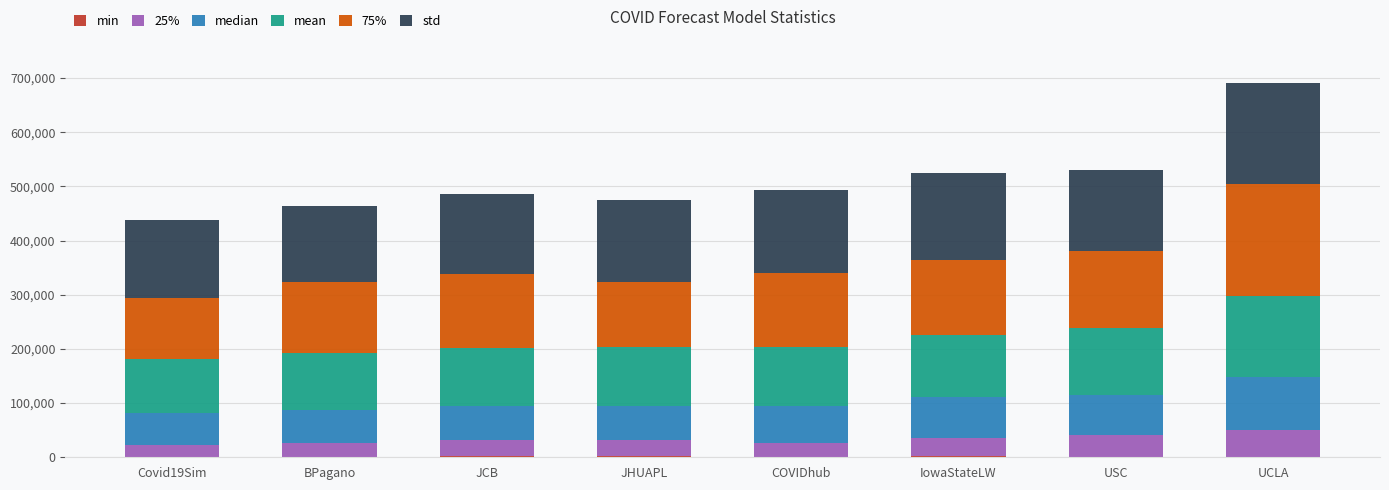

At which category is the sum across all series the highest?

UCLA